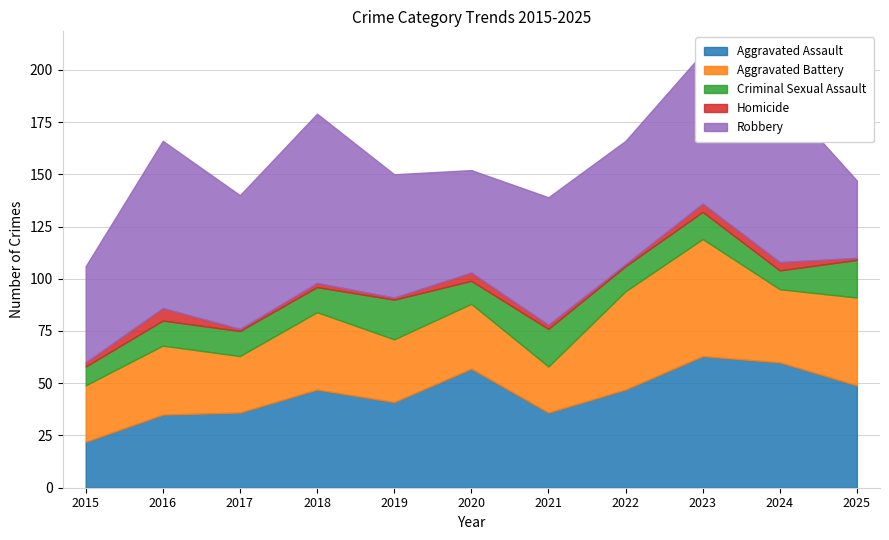

Which series has the largest total across all categories?

Robbery